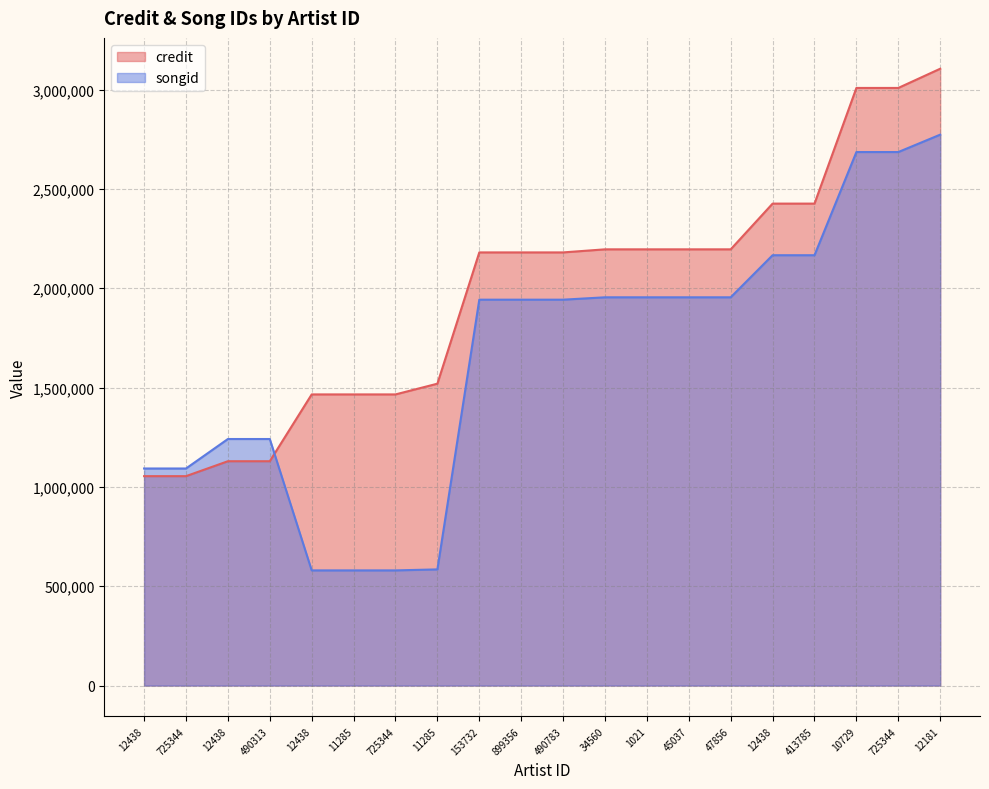

Where is credit nearest to the value 2079712?

153732